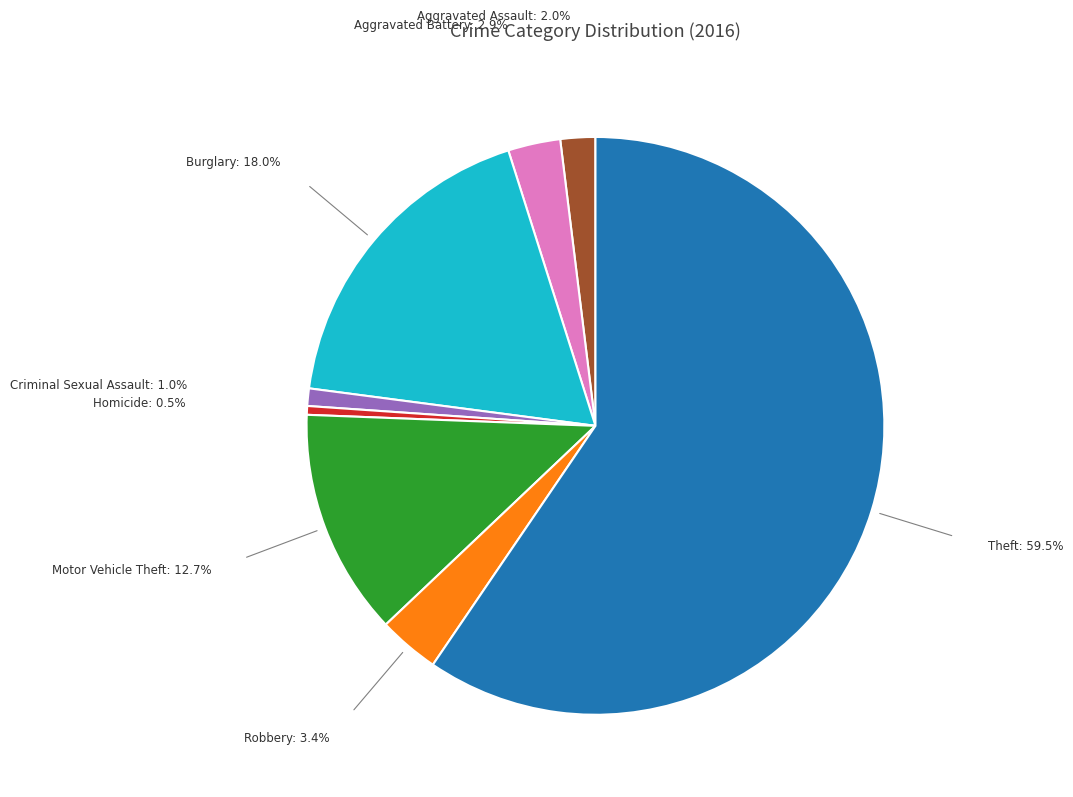

Is there a majority slice in this chart?

Yes